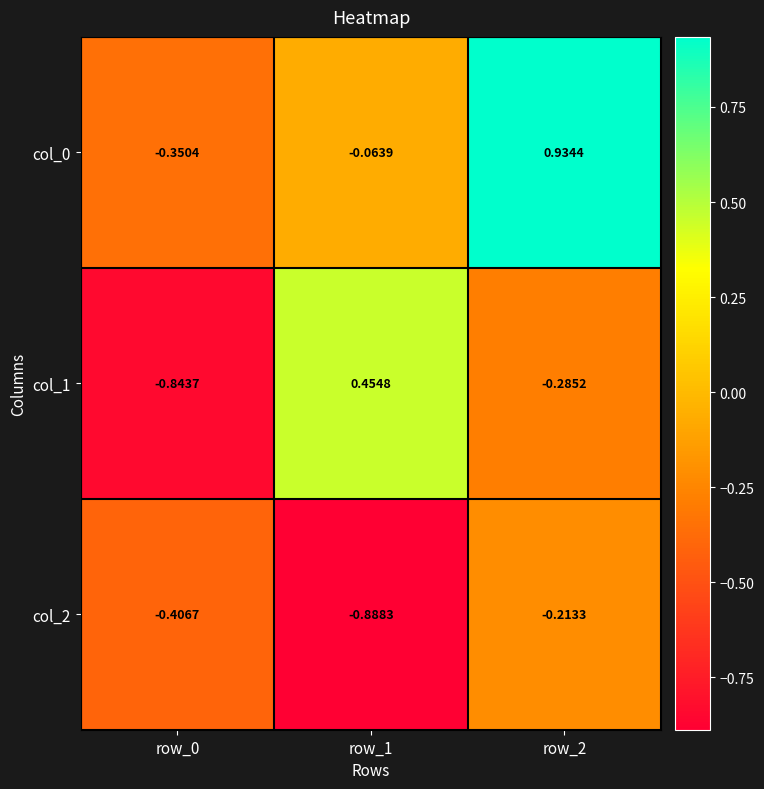

Which series has the largest range (max minus min)?

col_1